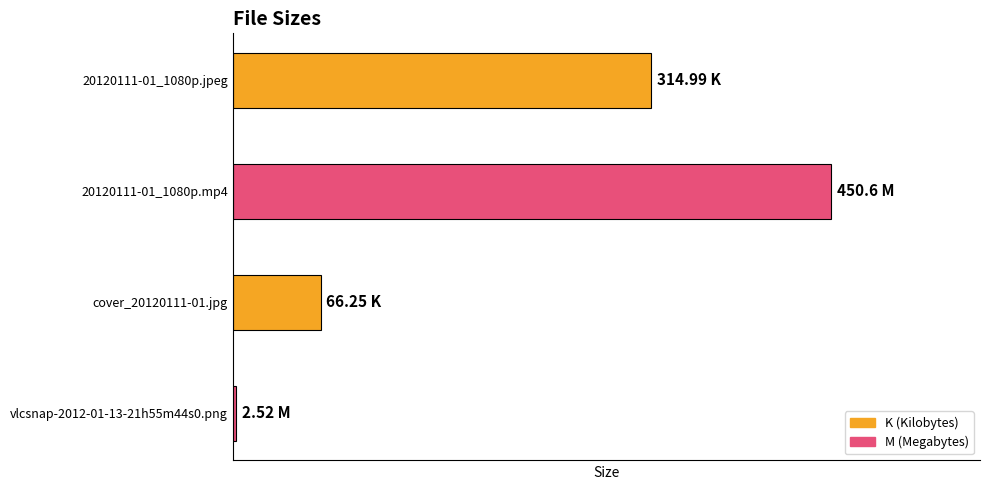

List the labels in order of value, largest first.

20120111-01_1080p.mp4, 20120111-01_1080p.jpeg, cover_20120111-01.jpg, vlcsnap-2012-01-13-21h55m44s0.png